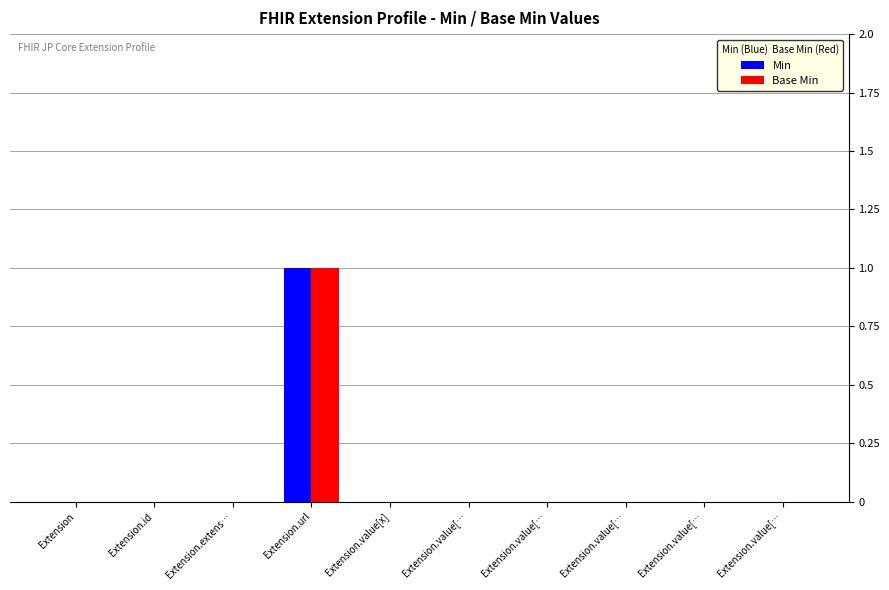

At how many categories does at least one series exceed 0?

1